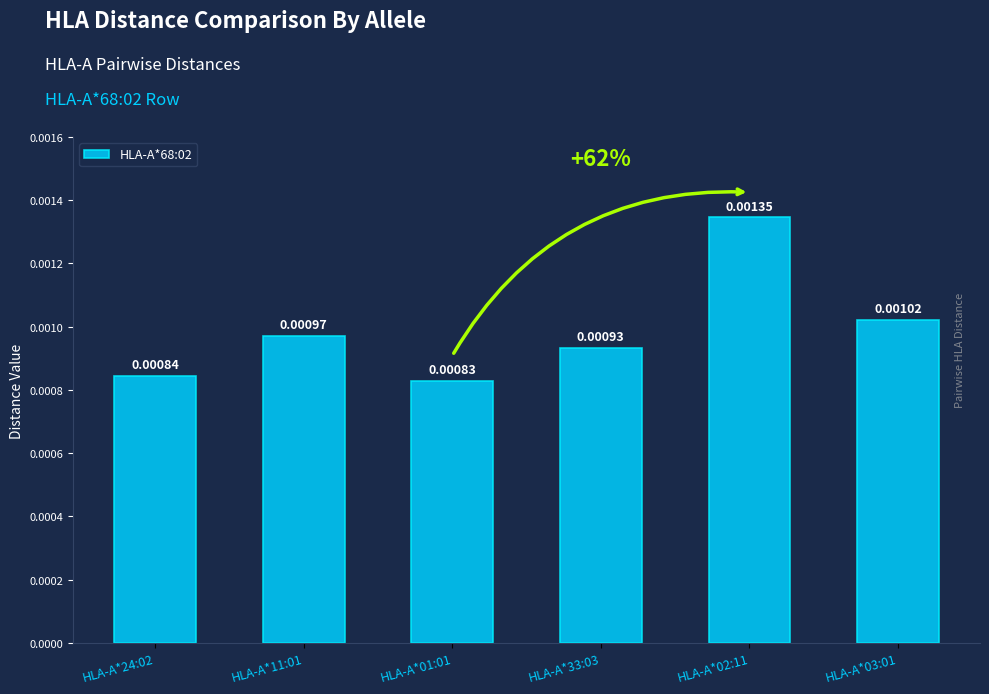

Between HLA-A*03:01 and HLA-A*02:11, which is larger?

HLA-A*02:11